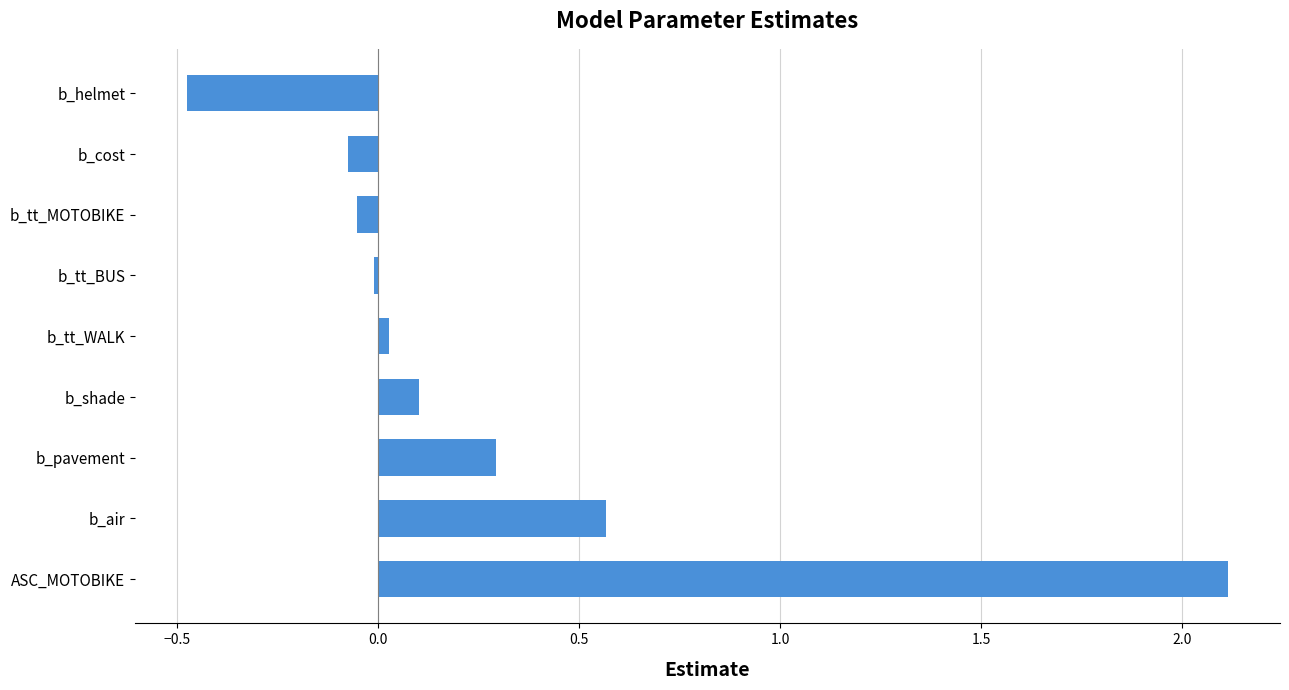

Which category has the lowest value across all series?

b_helmet